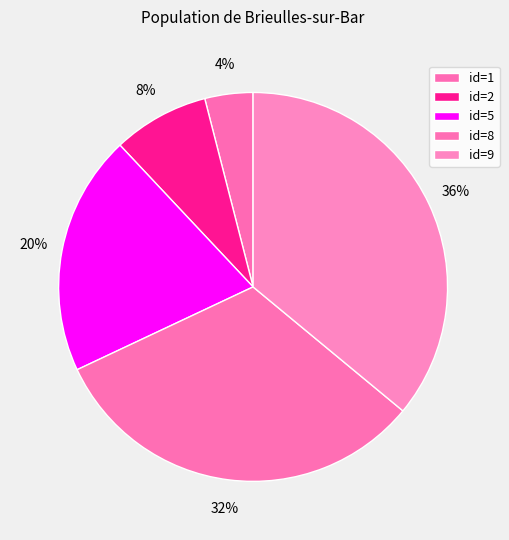

To the nearest percent, what is the average slice percentage?

20%